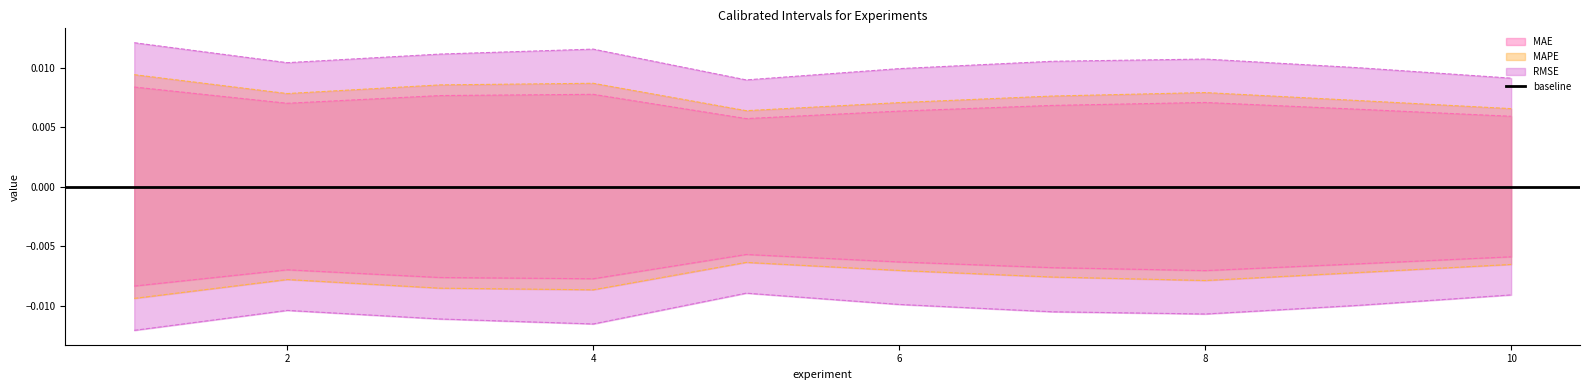

What is the sum of all RMSE values?

0.1